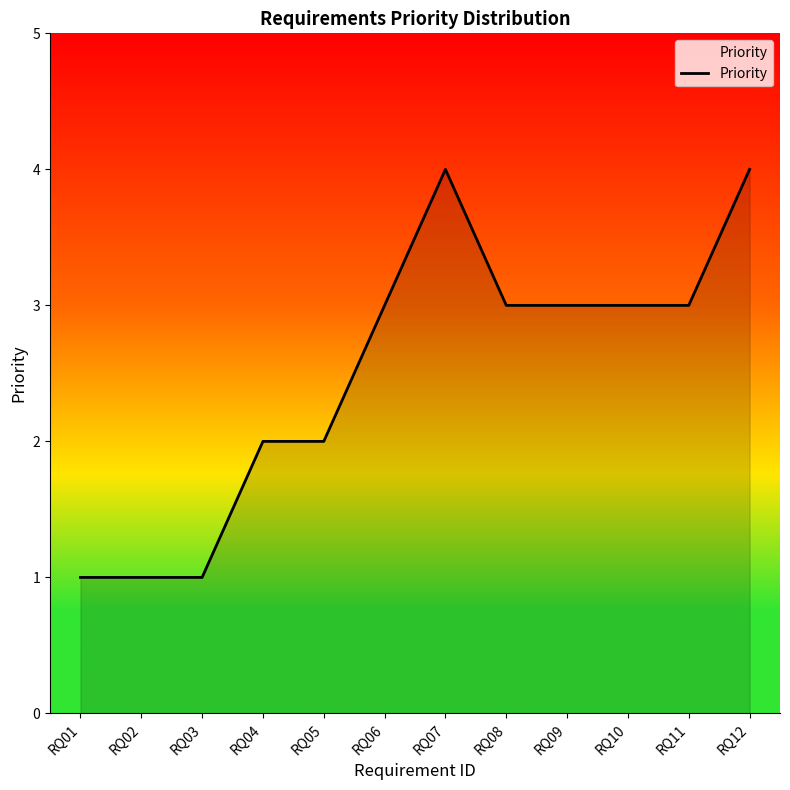

Count the values in the range 2 to 3.

7